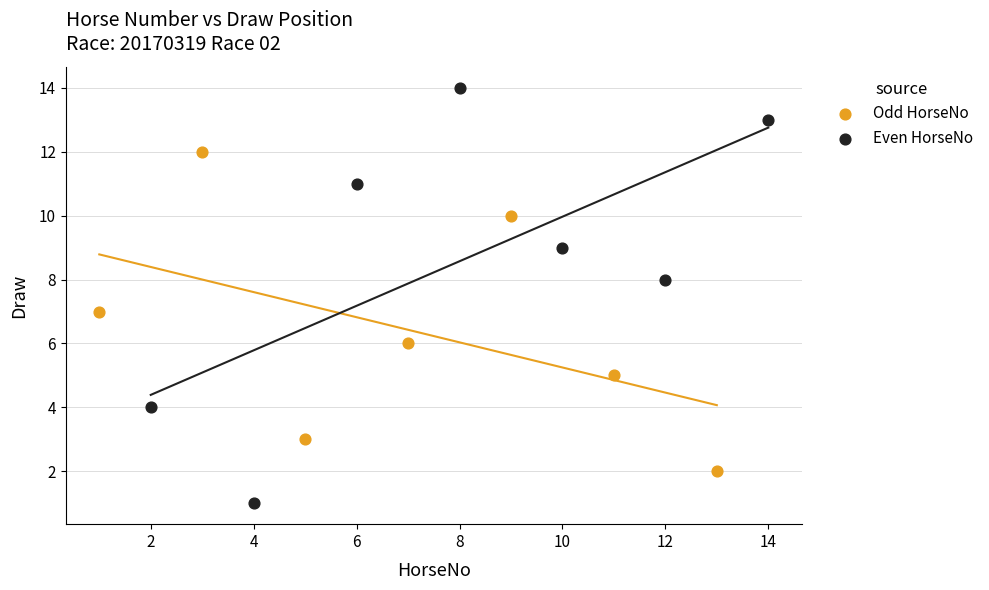

Which series reaches the maximum Y coordinate?

Even HorseNo